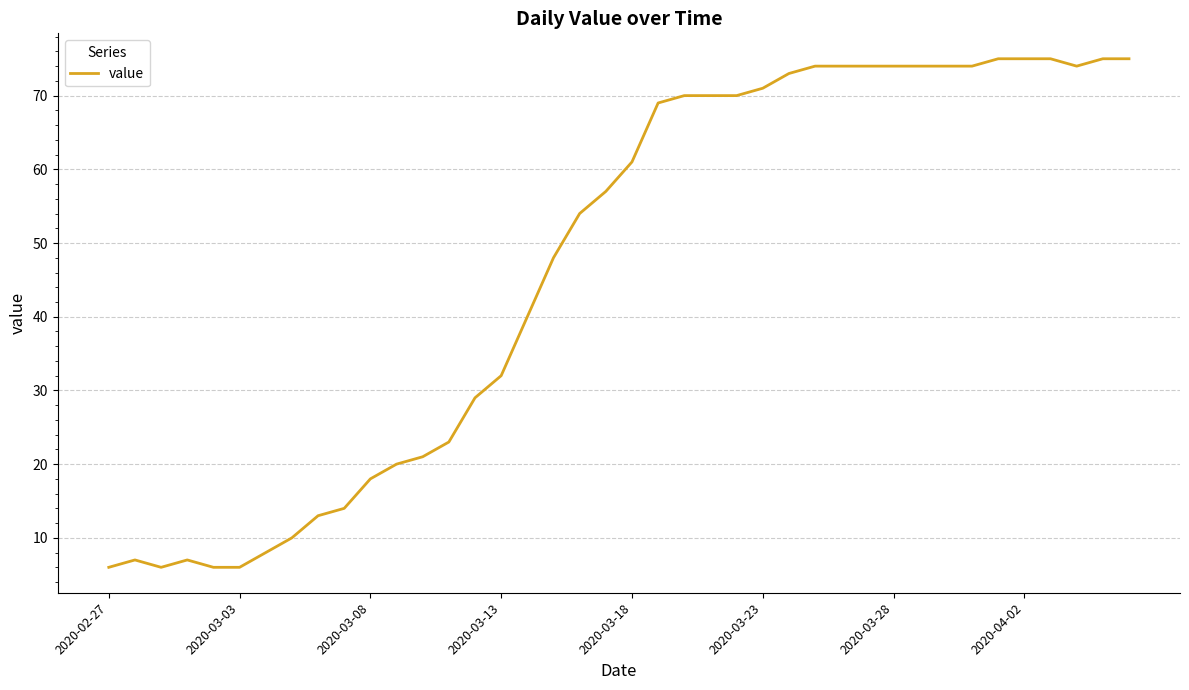

What is the smallest value displayed?

6